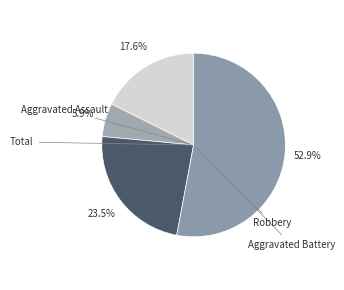

How many slices are in this pie chart?

4